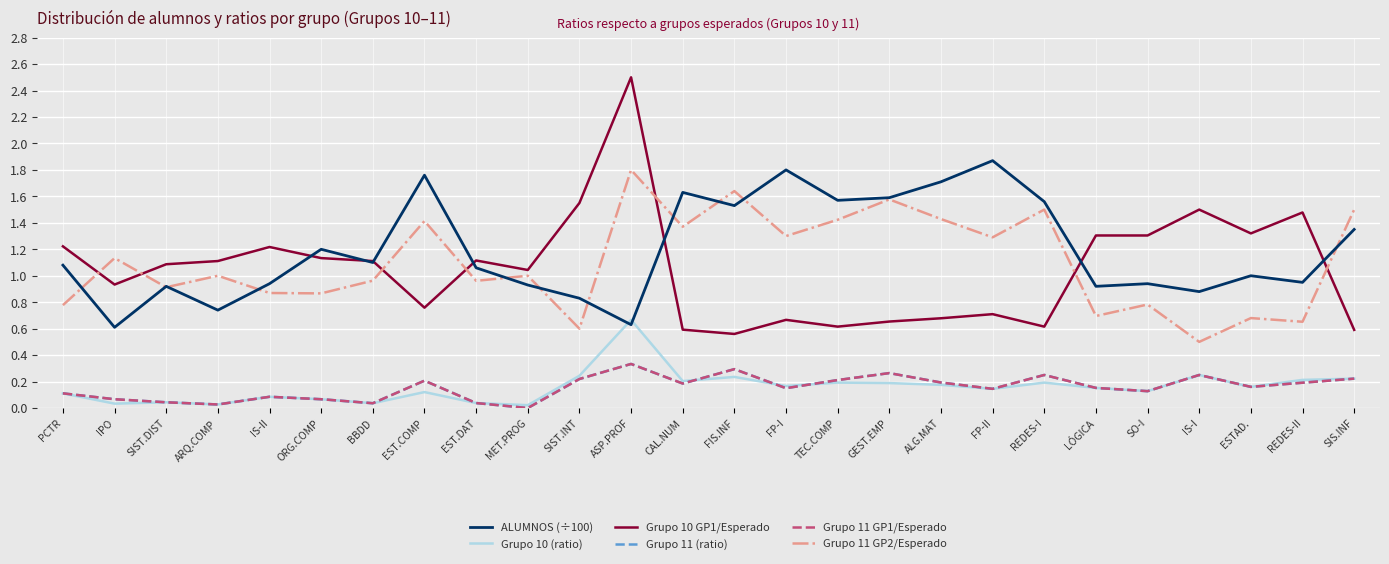

Which category has the lowest value in the ALUMNOS (÷100) series?

IPO